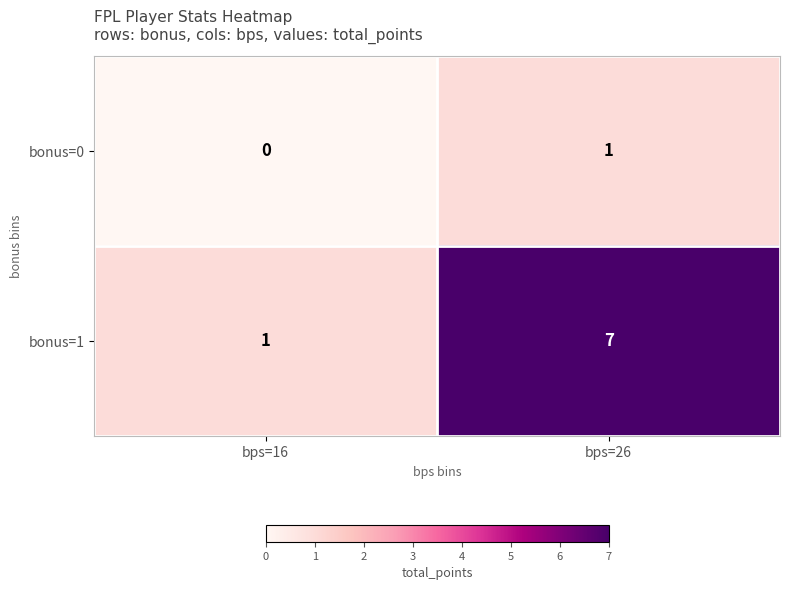

What is the sum of the bonus=1 values at bps=26 and bps=16?

8